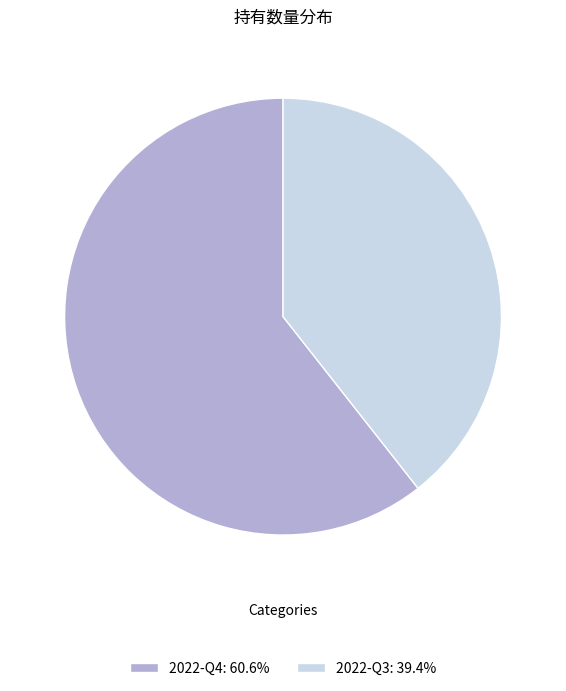

Is it true that 2022-Q4 is 61% of the pie?

True